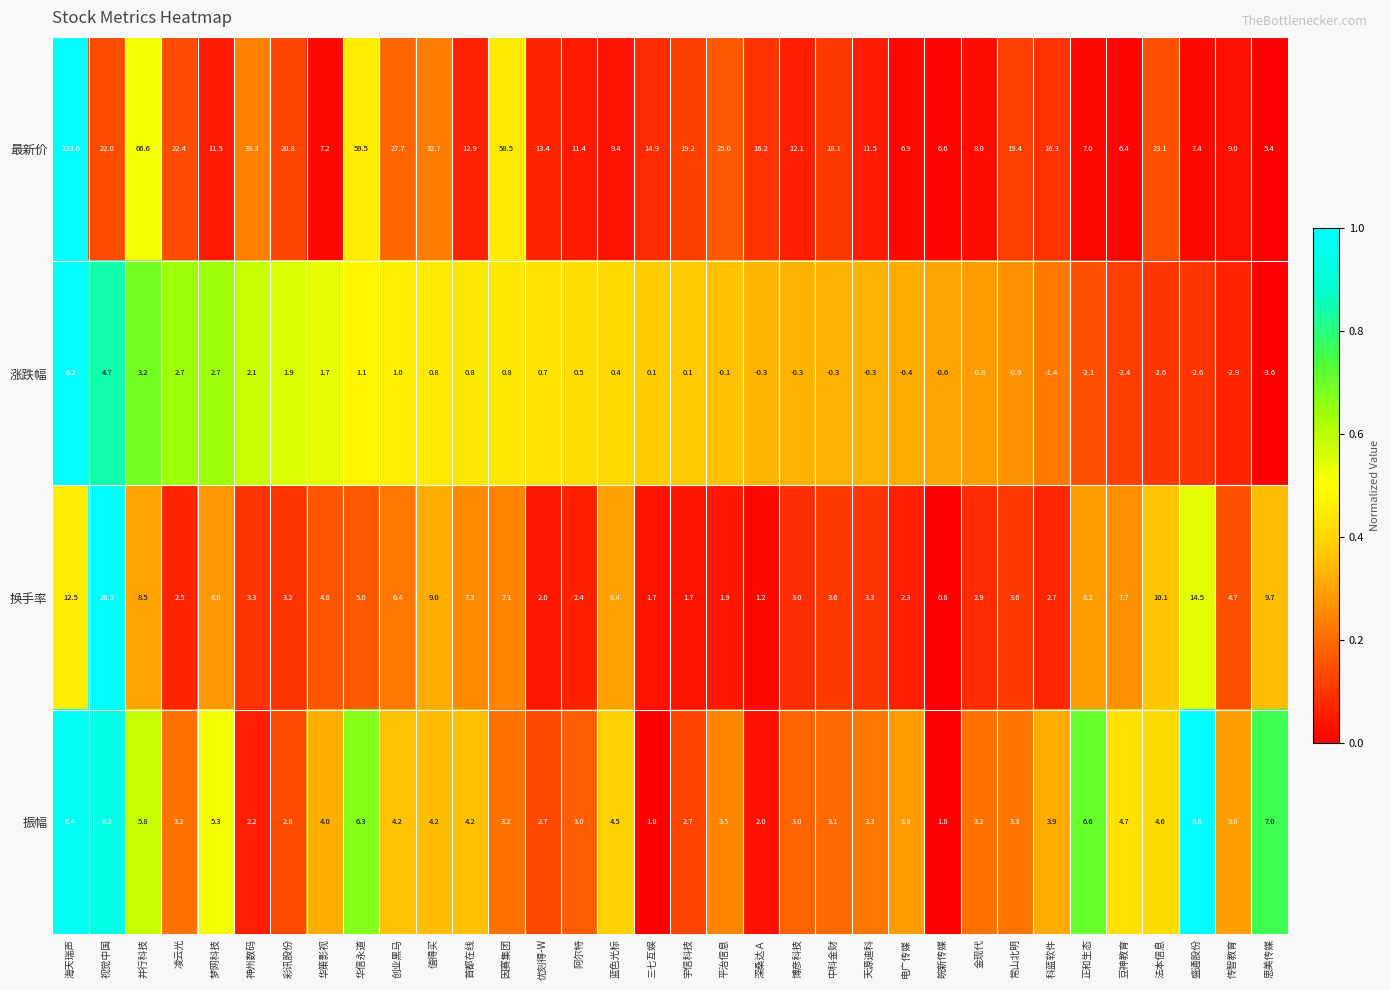

The 涨跌幅 series shows -0.5 at 天源迪科. True or false?

False